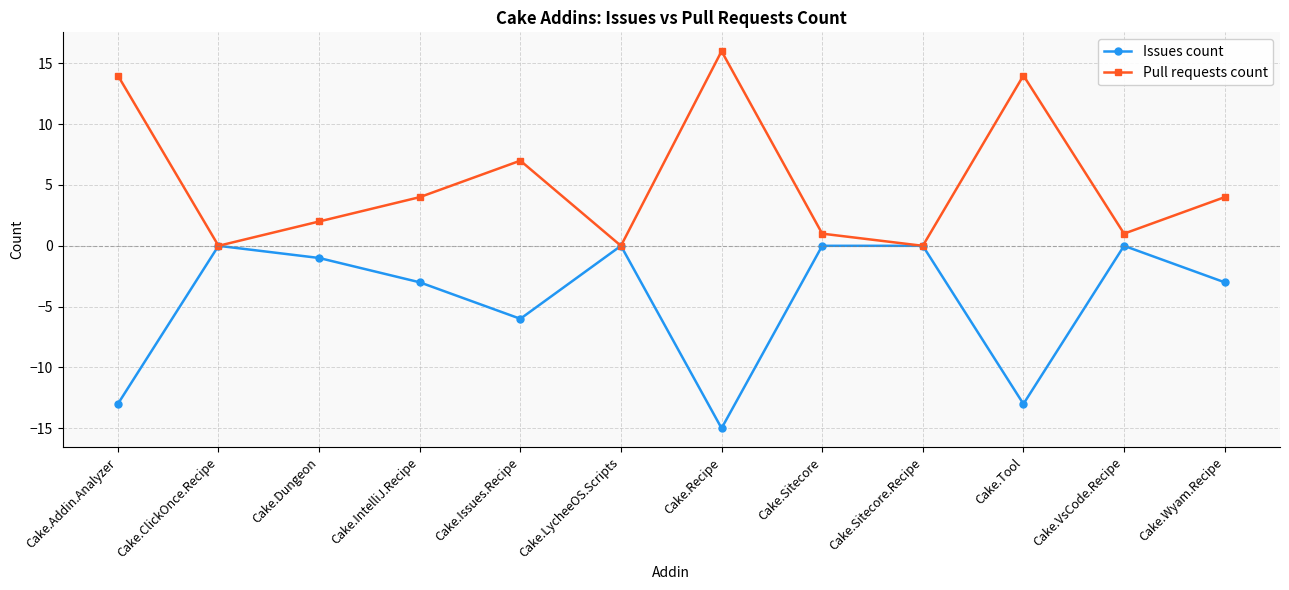

Which series has the largest total across all categories?

Pull requests count